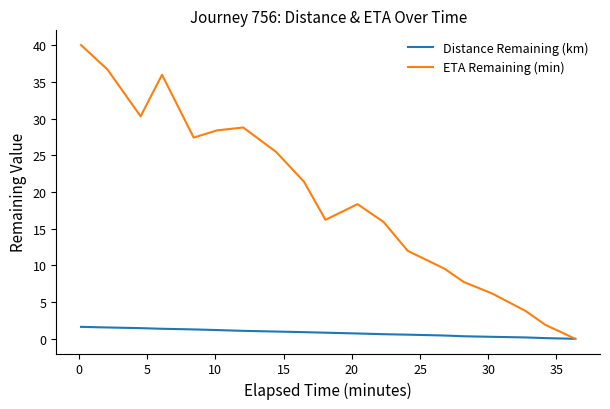

Which series has the largest range (max minus min)?

ETA Remaining (min)